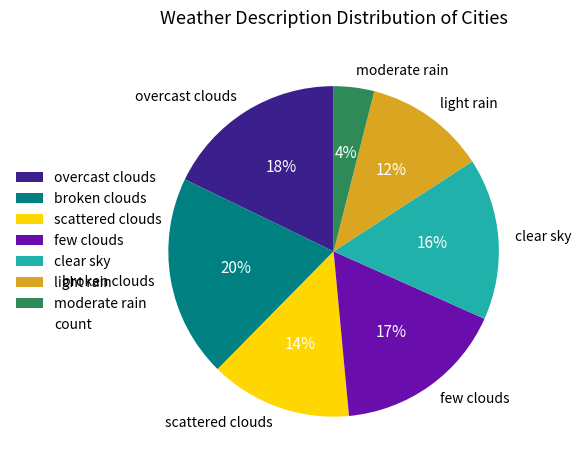

Do moderate rain and scattered clouds together represent more than half of the pie?

No